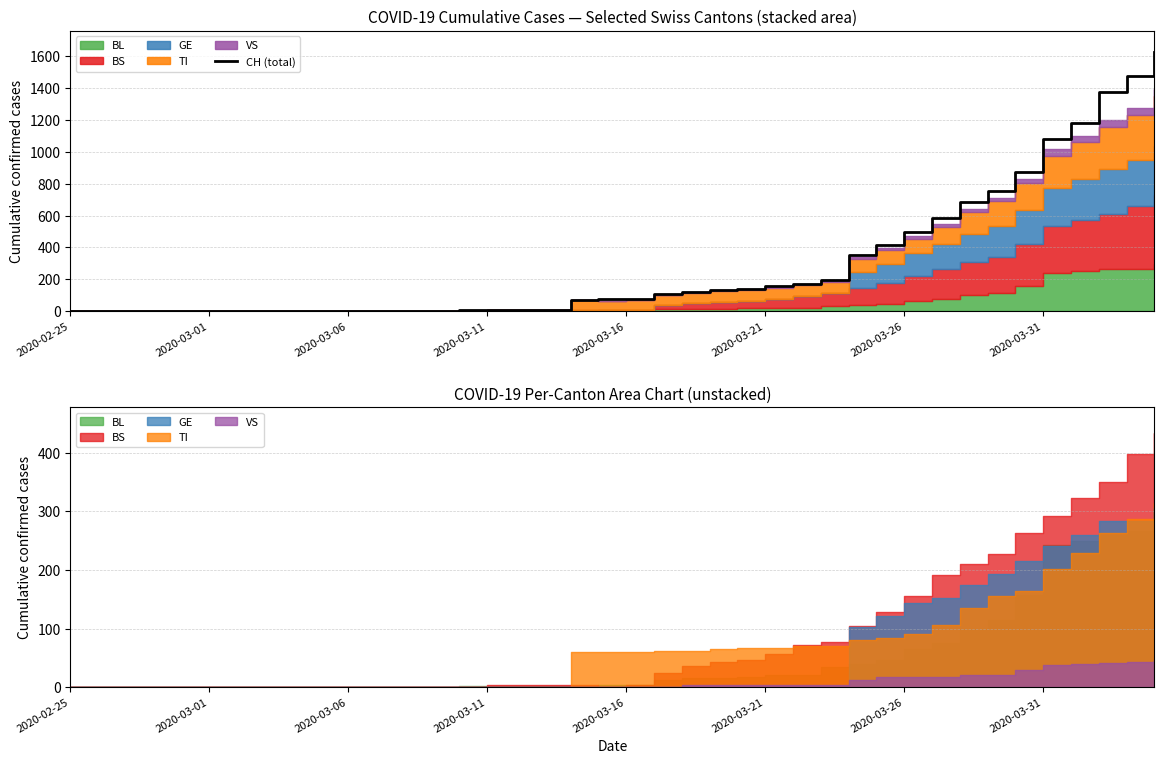

What is the difference between the maximum and minimum values?

1630